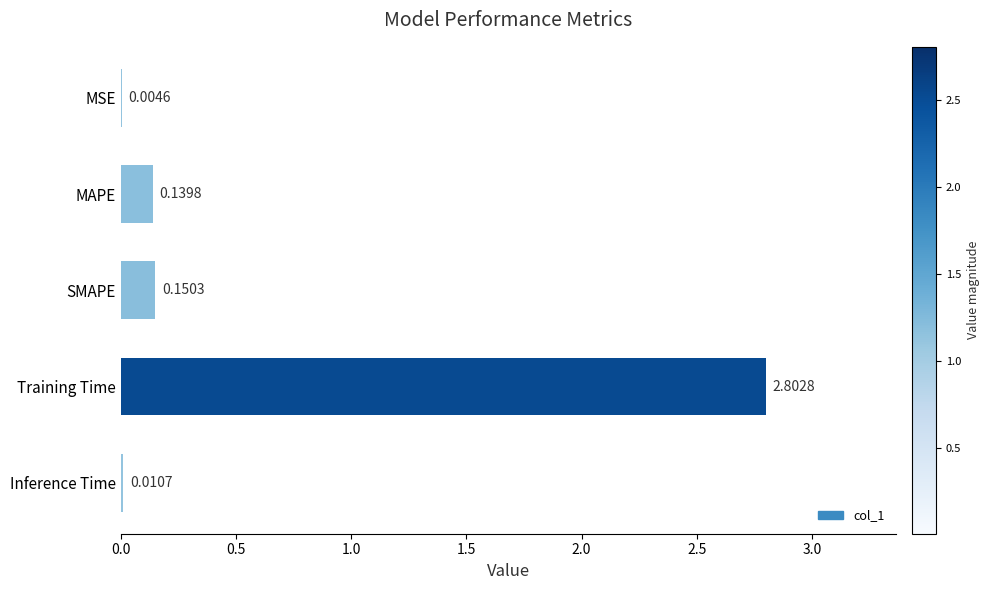

Are the bars grouped side by side (vs. stacked)?

No